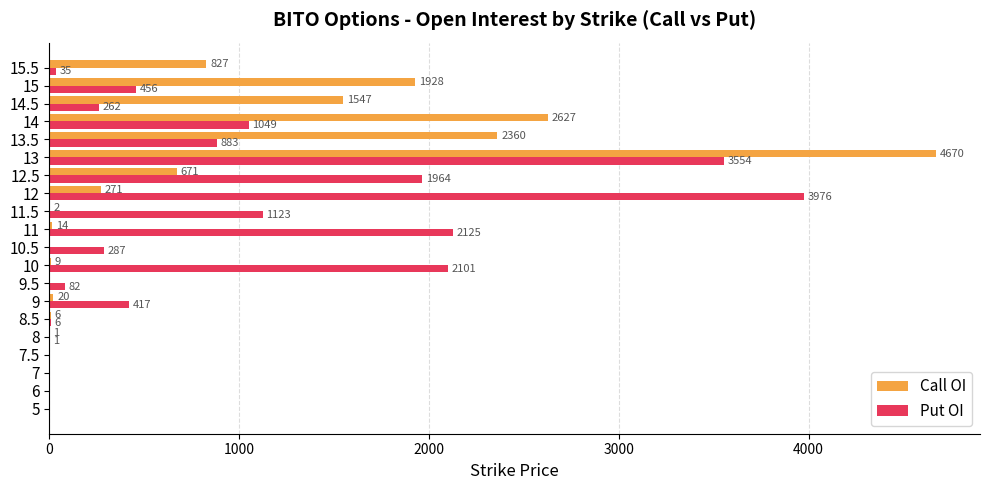

How many values in Call OI are above zero?

14